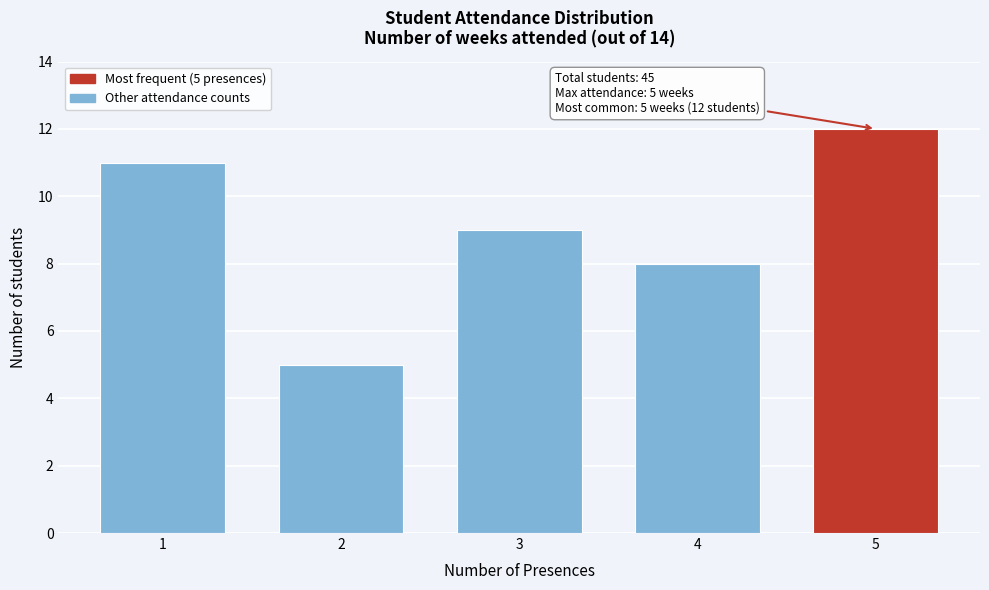

Reading left to right, list all the values displayed in this chart.

11	5	9	8	12